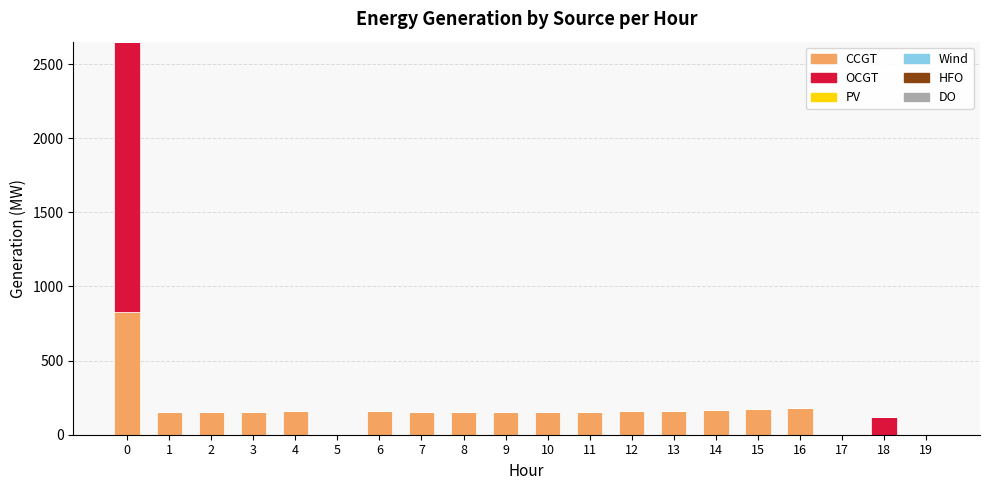

What is the highest value of the CCGT series?

829